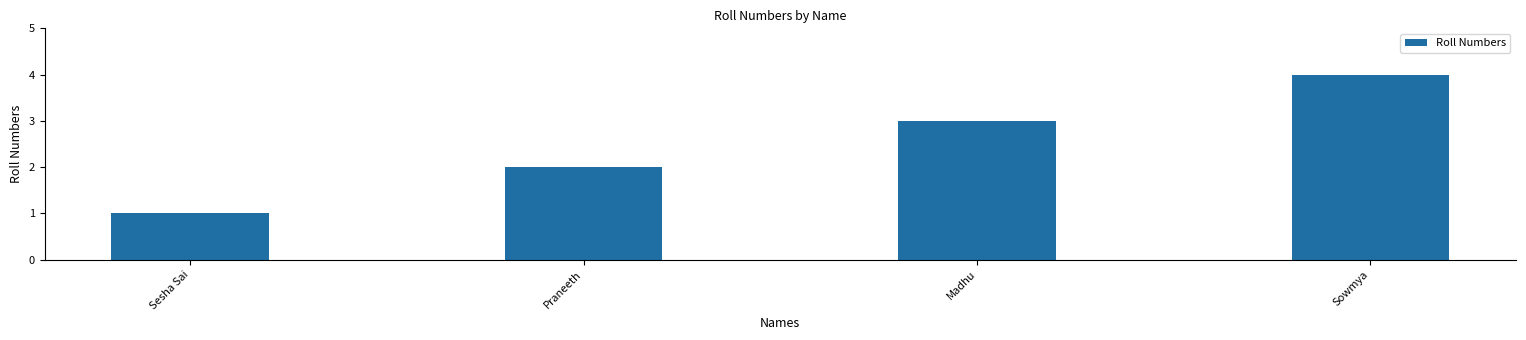

Where is the data nearest to the value 2?

Praneeth